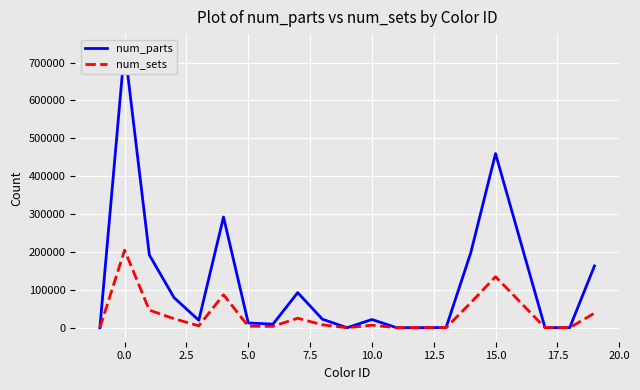

What is the maximum value shown in the chart?

738203